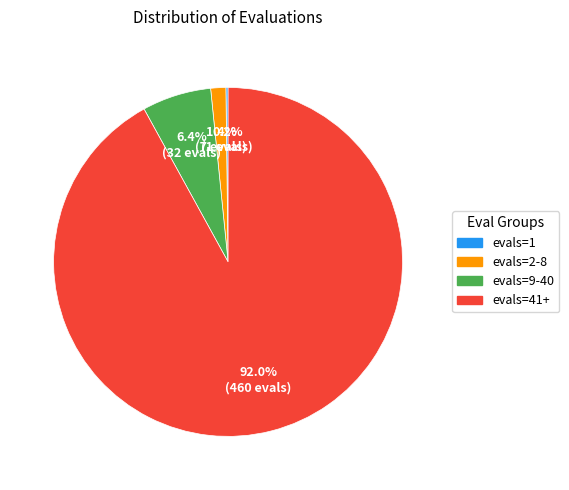

Which slice is the largest?

evals=41+